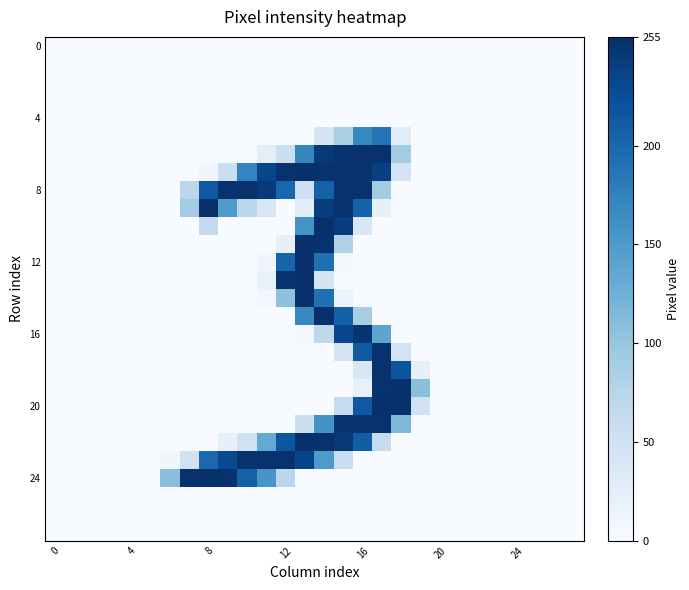

What is the maximum value shown in the chart?

255